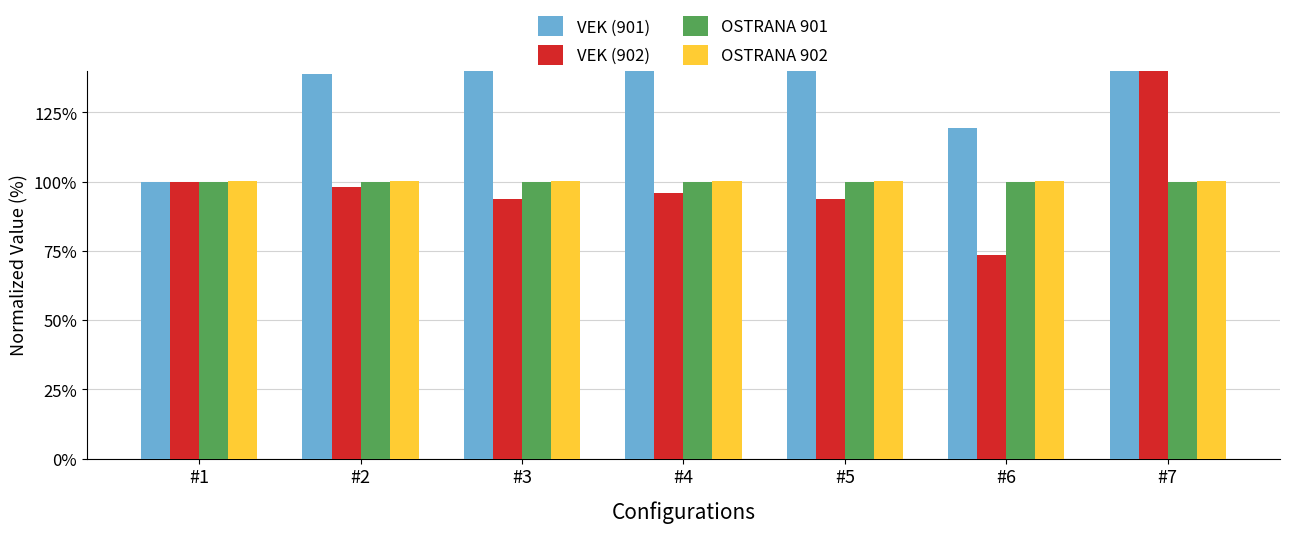

What is the sum of the VEK (902) values at #5 and #7?

236.7